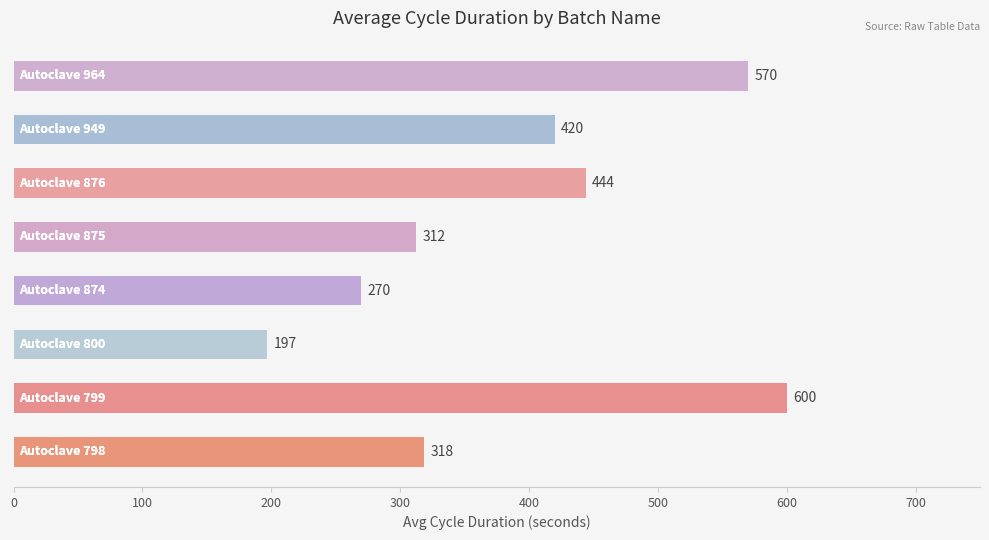

What is the average value?

391.5